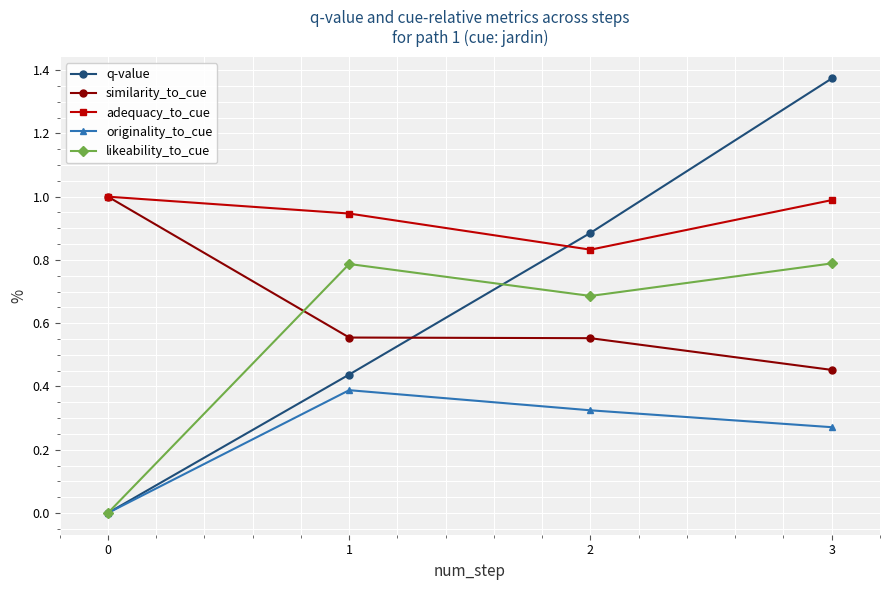

What is the difference between the maximum and second lowest values in the adequacy_to_cue series?

0.1